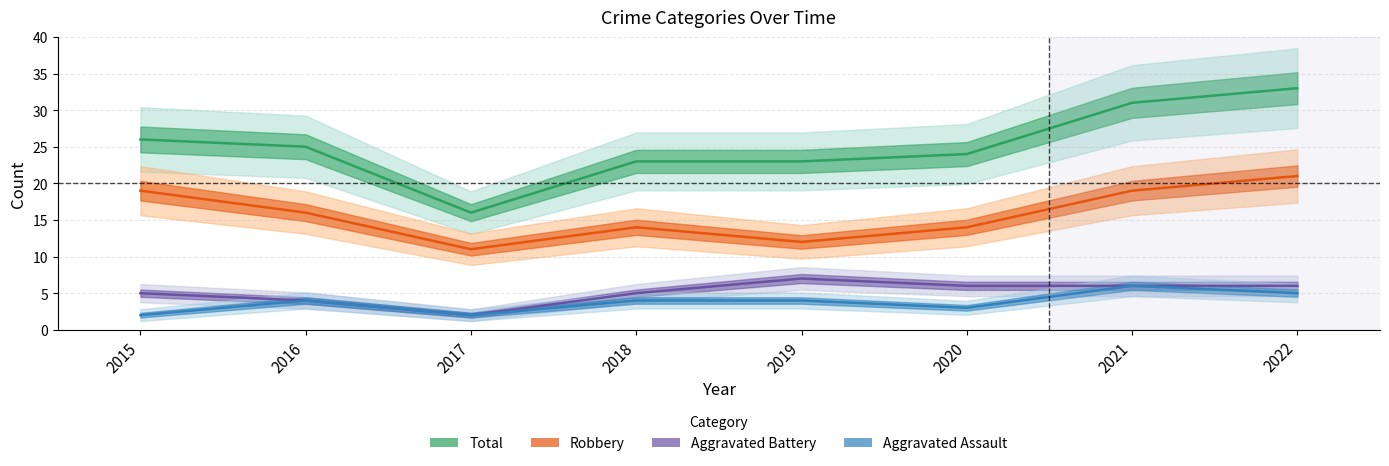

Reading right to left, what are all the values shown in this chart?

Aggravated Assault: 2022=5	2021=6	2020=3	2019=4	2018=4	2017=2	2016=4	2015=2
Aggravated Battery: 2022=6	2021=6	2020=6	2019=7	2018=5	2017=2	2016=4	2015=5
Robbery: 2022=21	2021=19	2020=14	2019=12	2018=14	2017=11	2016=16	2015=19
Total: 2022=33	2021=31	2020=24	2019=23	2018=23	2017=16	2016=25	2015=26